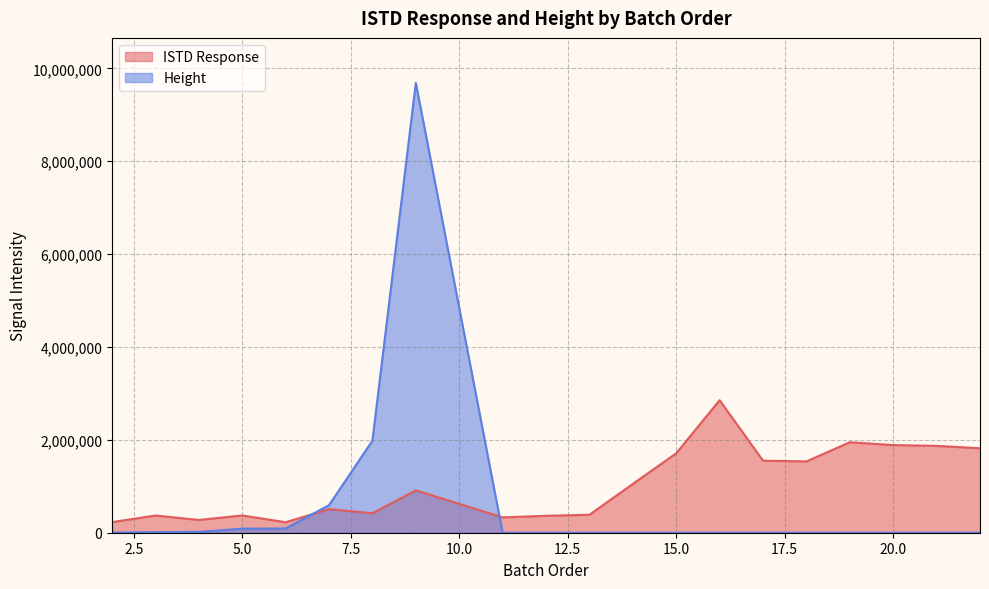

Where do Height and ISTD Response first cross each other?

6 and 7